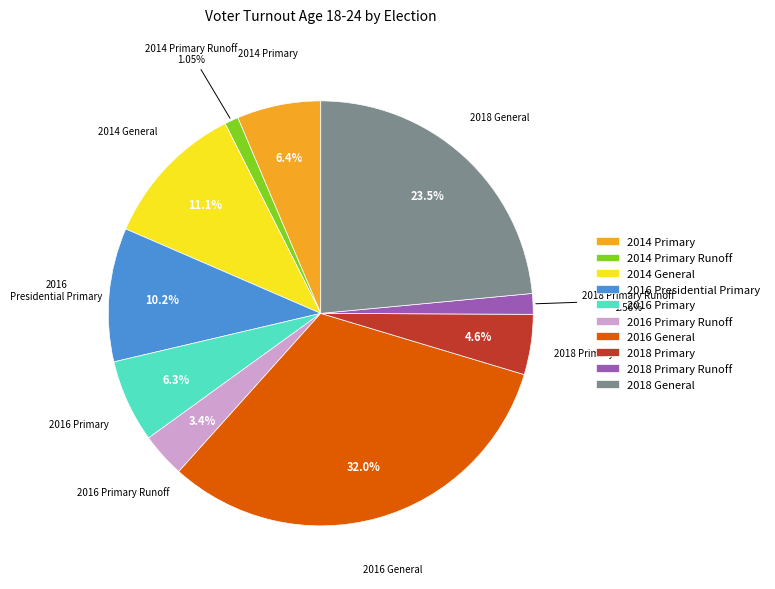

Between 2016 General and 2016 Primary, which is larger?

2016 General